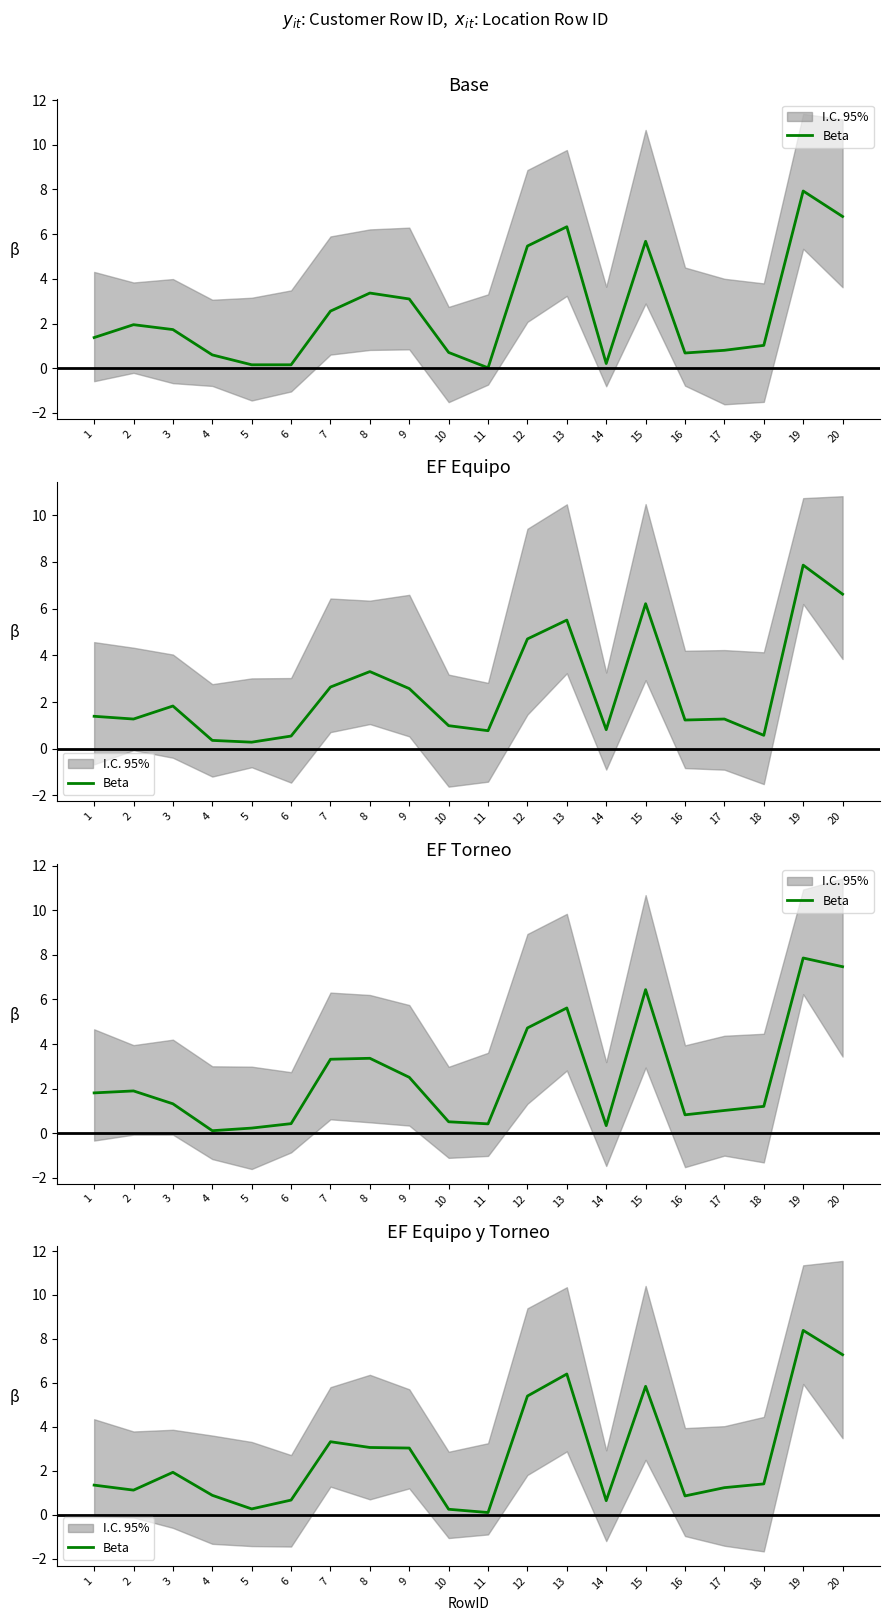

The value at 7 is 3.3. True or false?

True